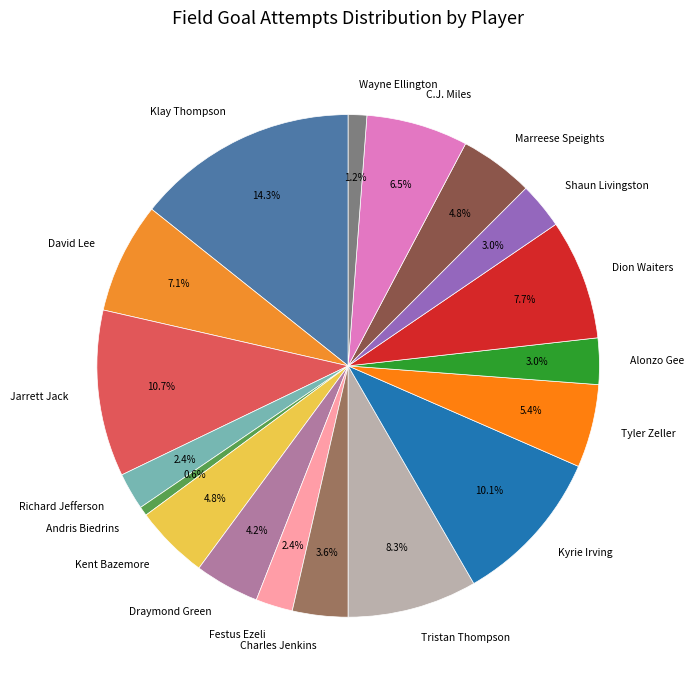

What percentage is the Draymond Green slice, to the nearest percent?

4%